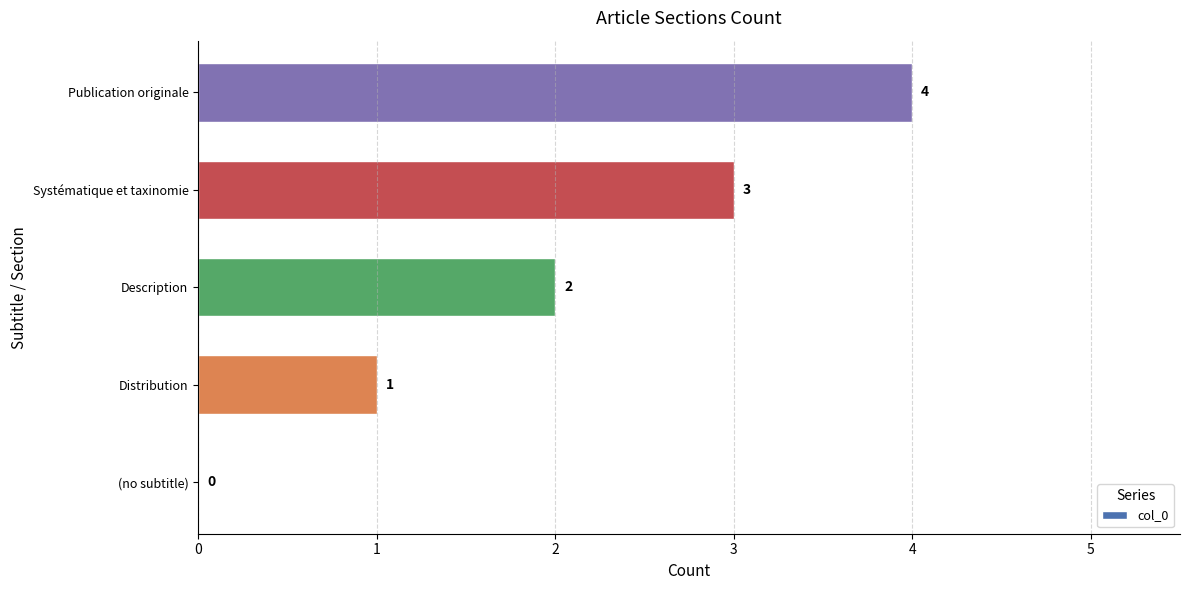

Where is the data nearest to the value 2?

Description